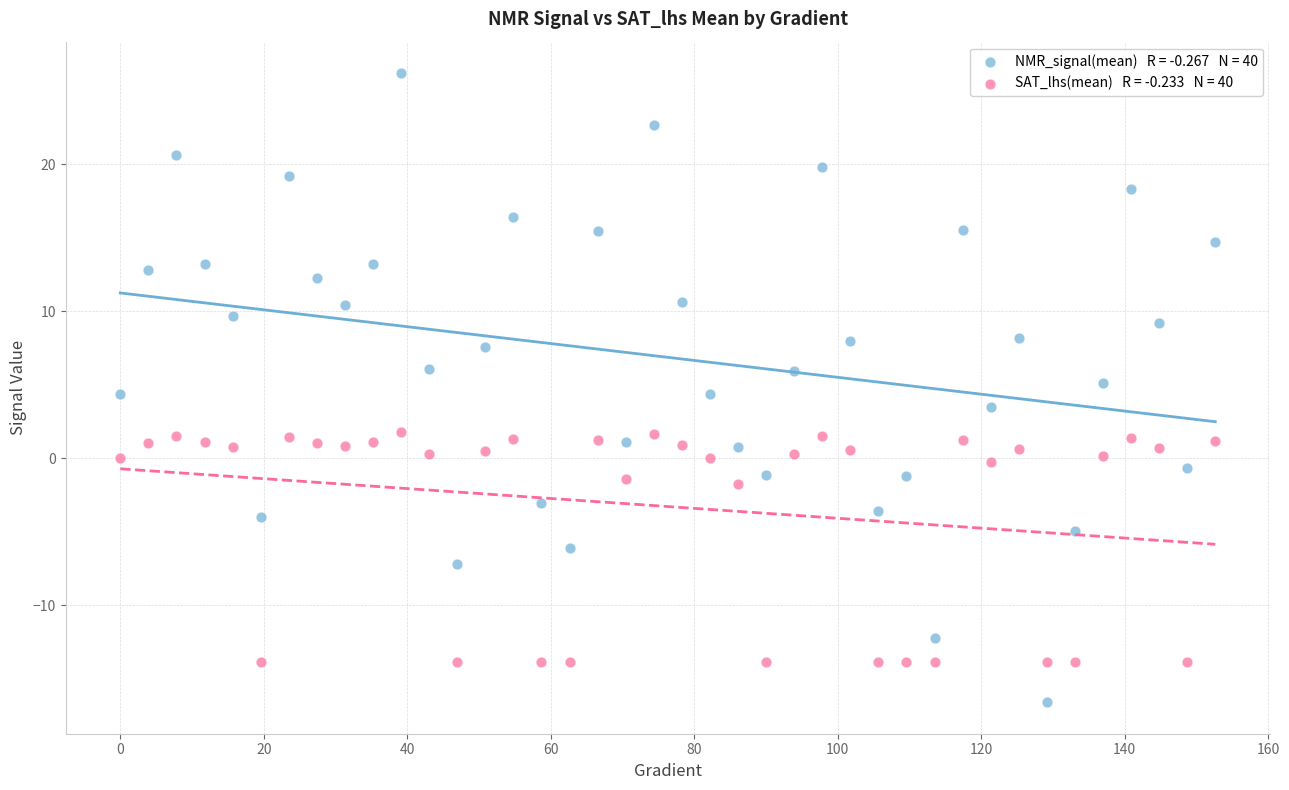

Across all data points, what is the range of Y values (max minus min)?

42.8